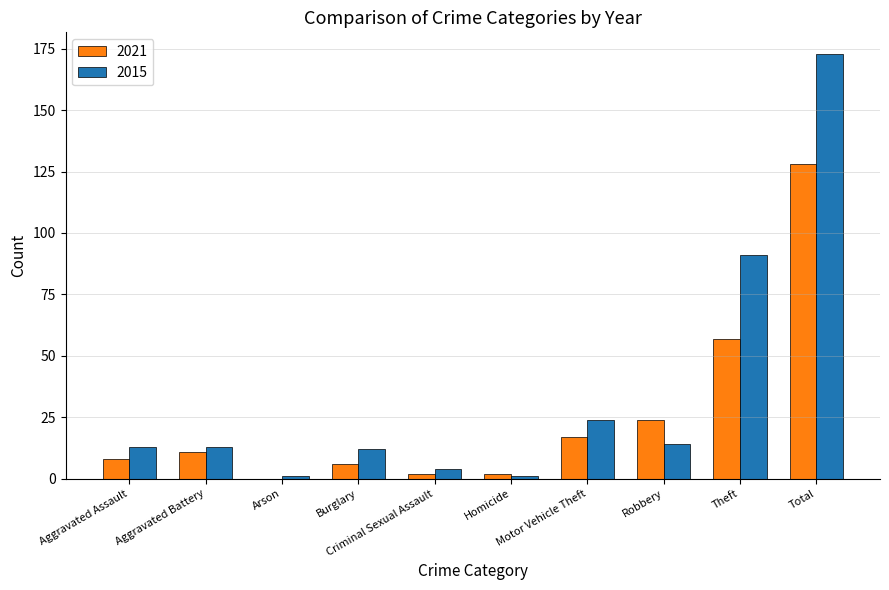

What is the greatest value displayed?

173